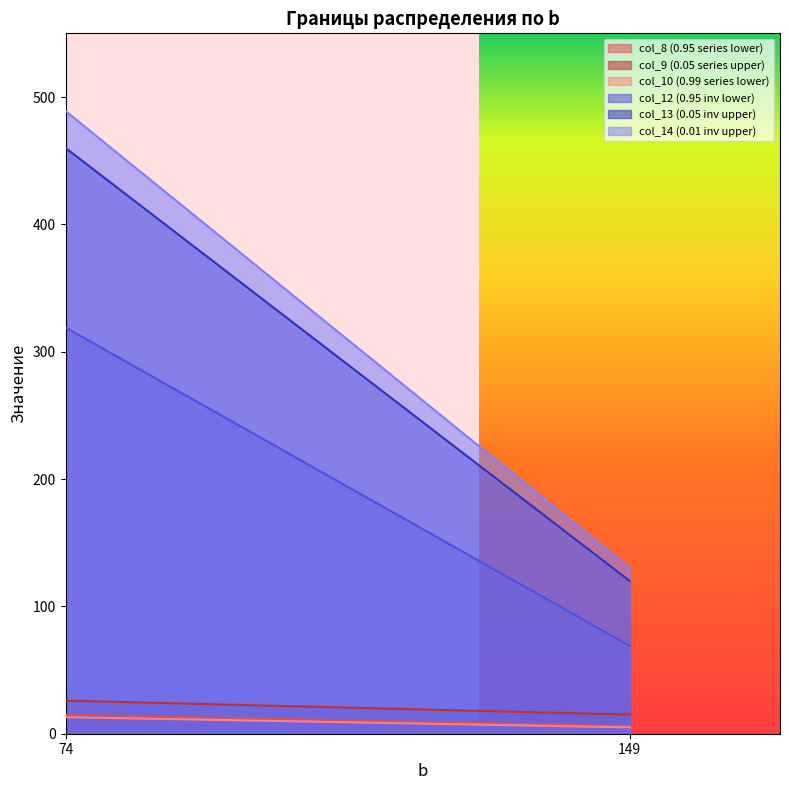

How many lines are shown in the chart?

6